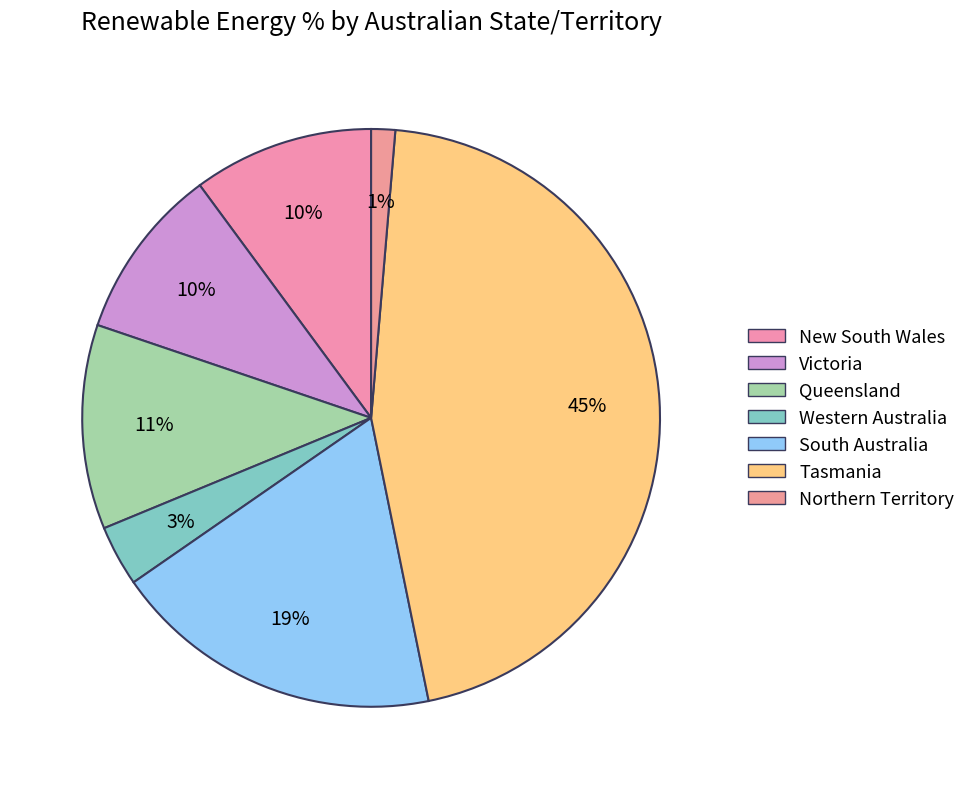

How many slices are in this pie chart?

7